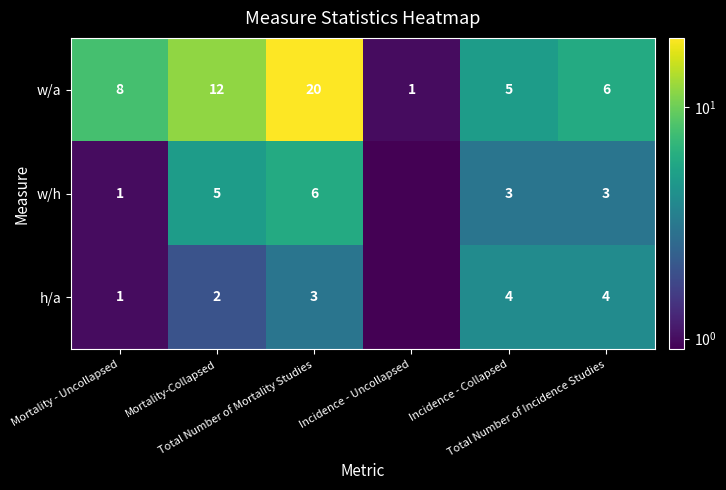

What is the maximum value shown in the chart?

20.0